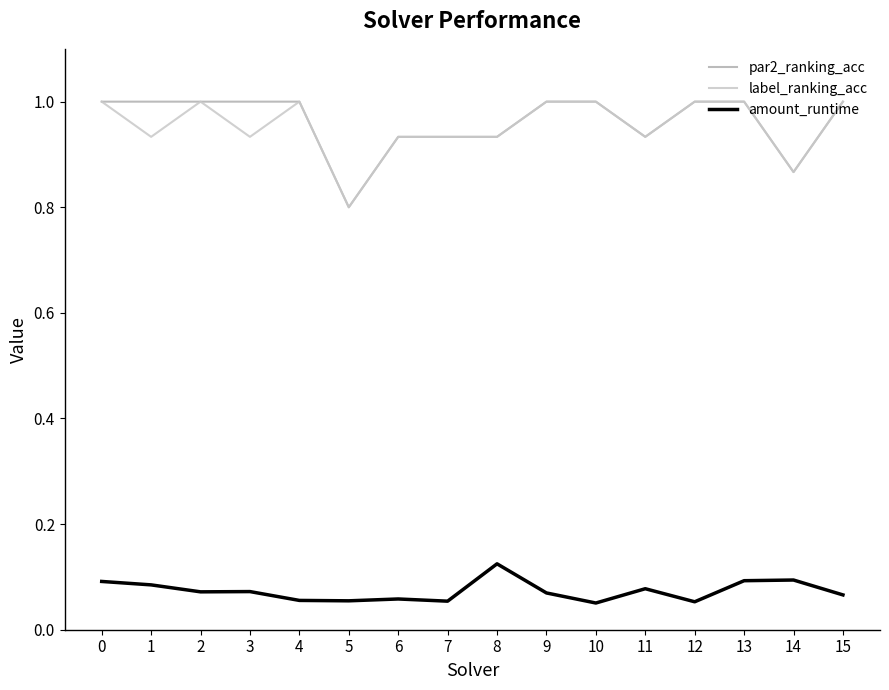

Which category has the lowest value in the label_ranking_acc series?

5